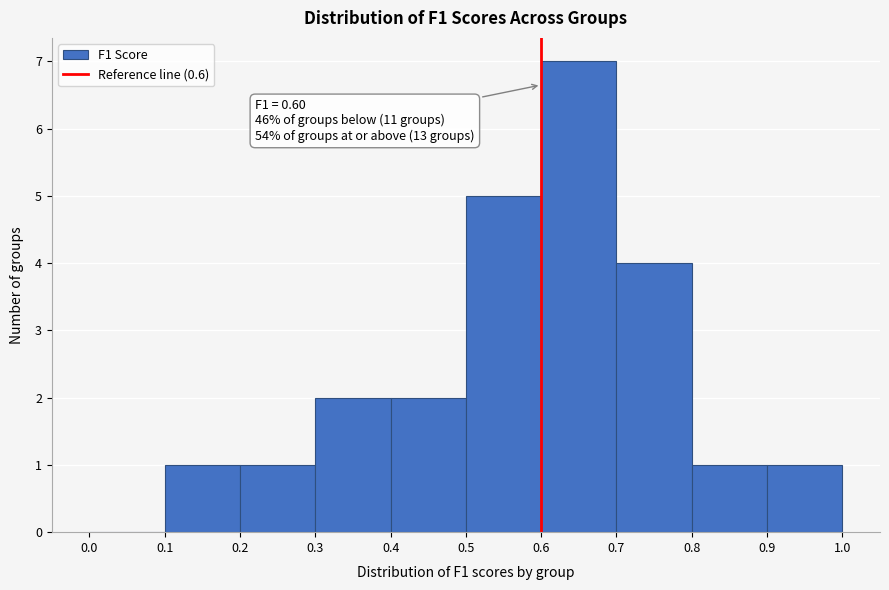

Over which range of the x-axis is the bar tallest?

0.6 to 0.7